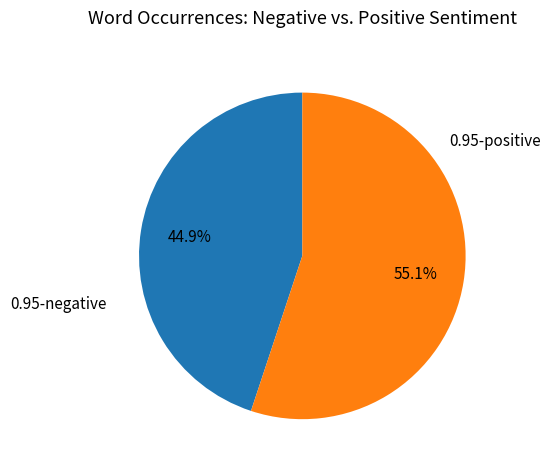

What percentage do 0.95-positive and 0.95-negative together represent?

100.0%